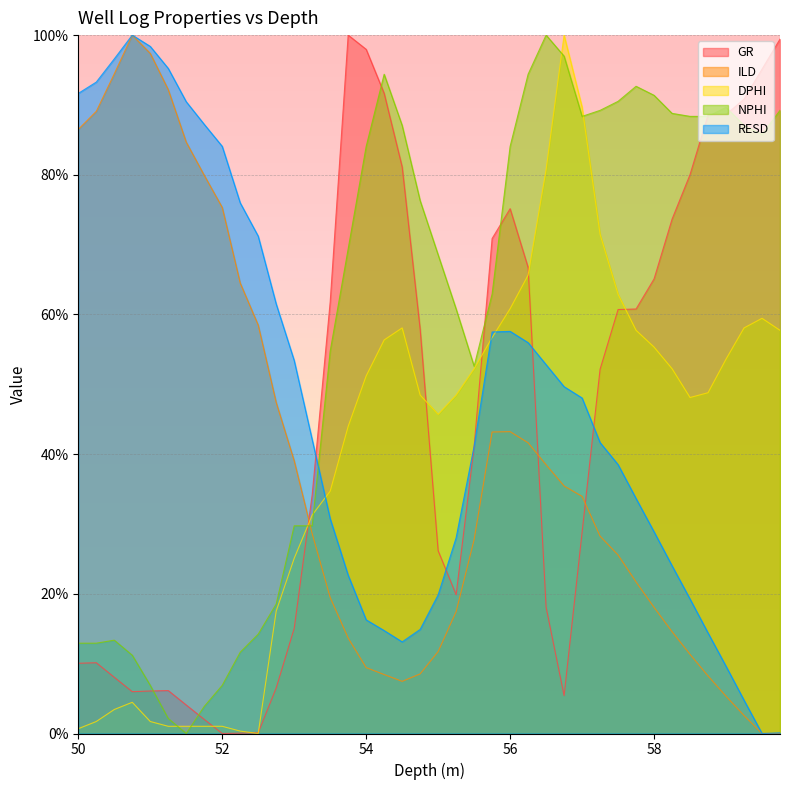

What is the sum of the GR values at 57.0 and 55.75?

99.7